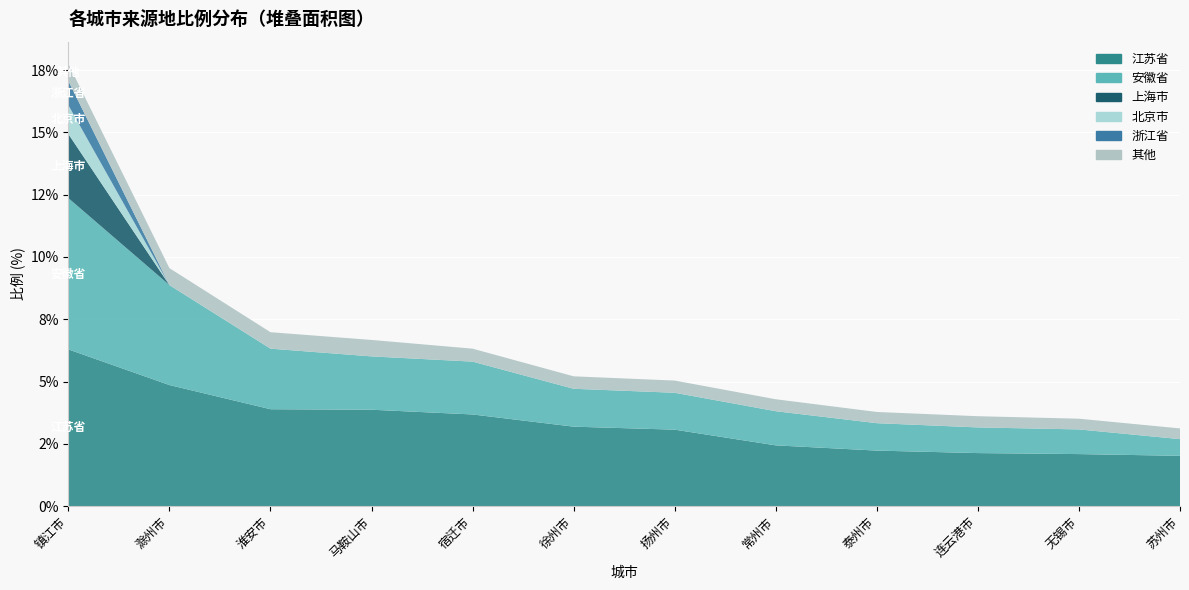

Reading left to right, transcribe all the data shown in this chart.

江苏省: 6.3	4.9	3.9	3.9	3.7	3.2	3.1	2.4	2.2	2.1	2.1	2.0
安徽省: 6.1	4.0	2.4	2.1	2.1	1.5	1.5	1.4	1.1	1.0	1.0	0.7
上海市: 2.6	0.0	0.0	0.0	0.0	0.0	0.0	0.0	0.0	0.0	0.0	0.0
北京市: 1.2	0.0	0.0	0.0	0.0	0.0	0.0	0.0	0.0	0.0	0.0	0.0
浙江省: 1.0	0.0	0.0	0.0	0.0	0.0	0.0	0.0	0.0	0.0	0.0	0.0
其他: 0.7	0.7	0.7	0.7	0.5	0.5	0.5	0.5	0.5	0.5	0.4	0.4